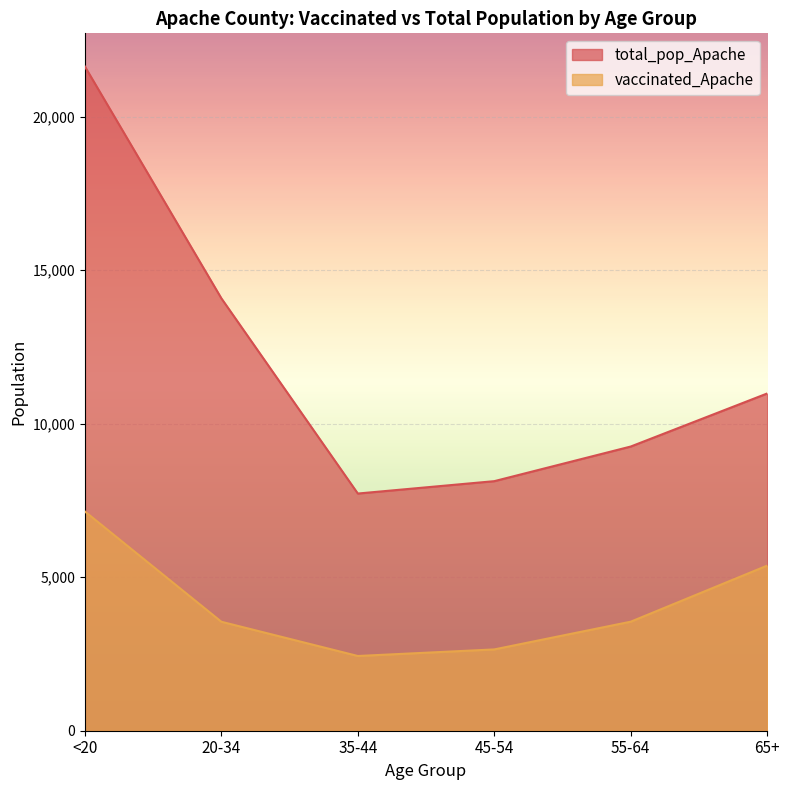

What is the spread (max minus min) of values at <20?

14492